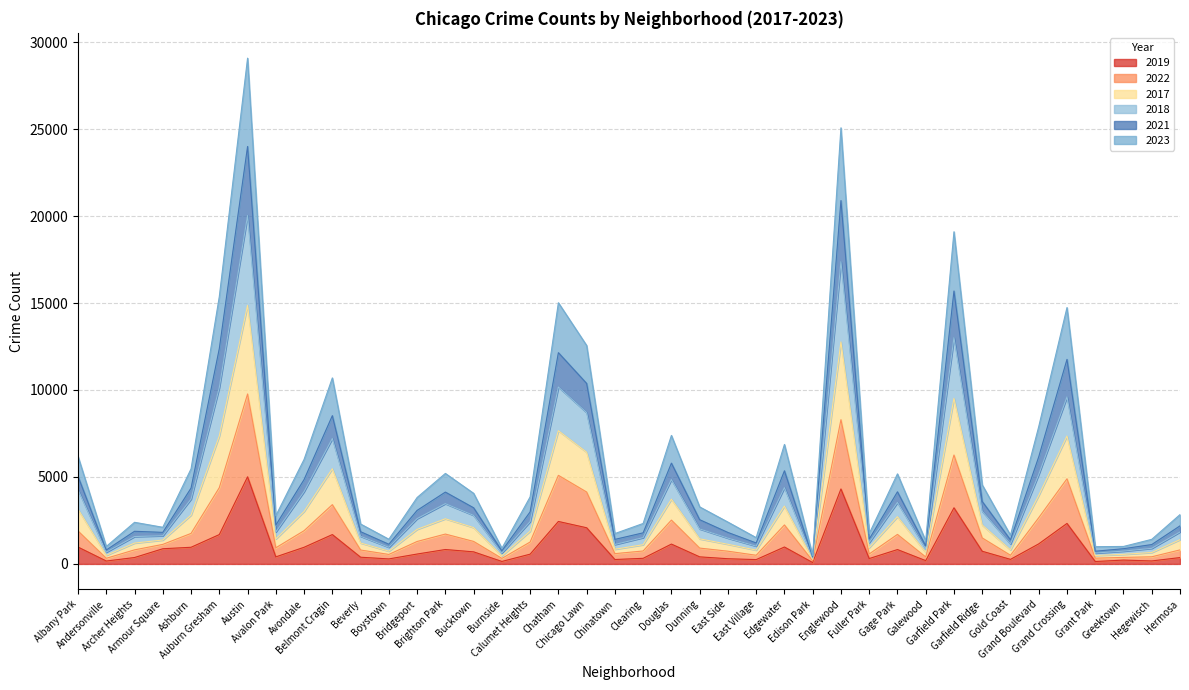

What are all the series names shown in the legend?

2019, 2022, 2017, 2018, 2021, 2023